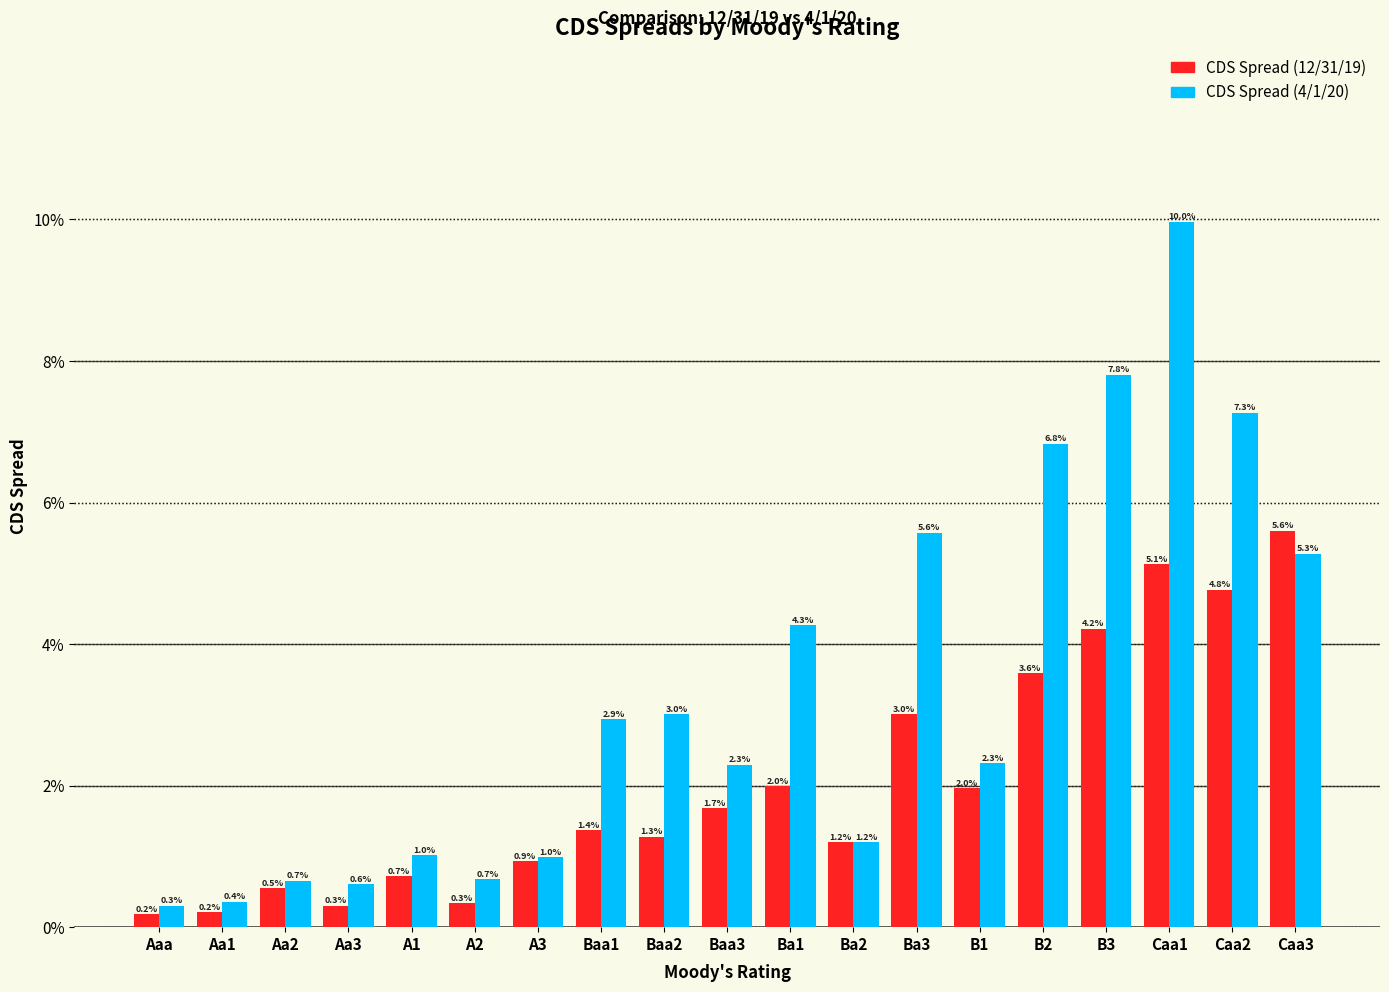

What position from the left is A3?

7